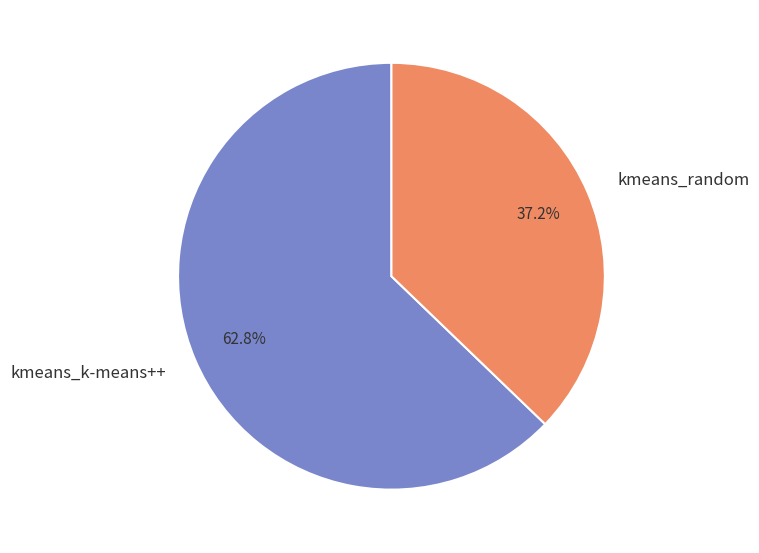

To the nearest percent, what percentage of the pie is kmeans_k-means++?

63%